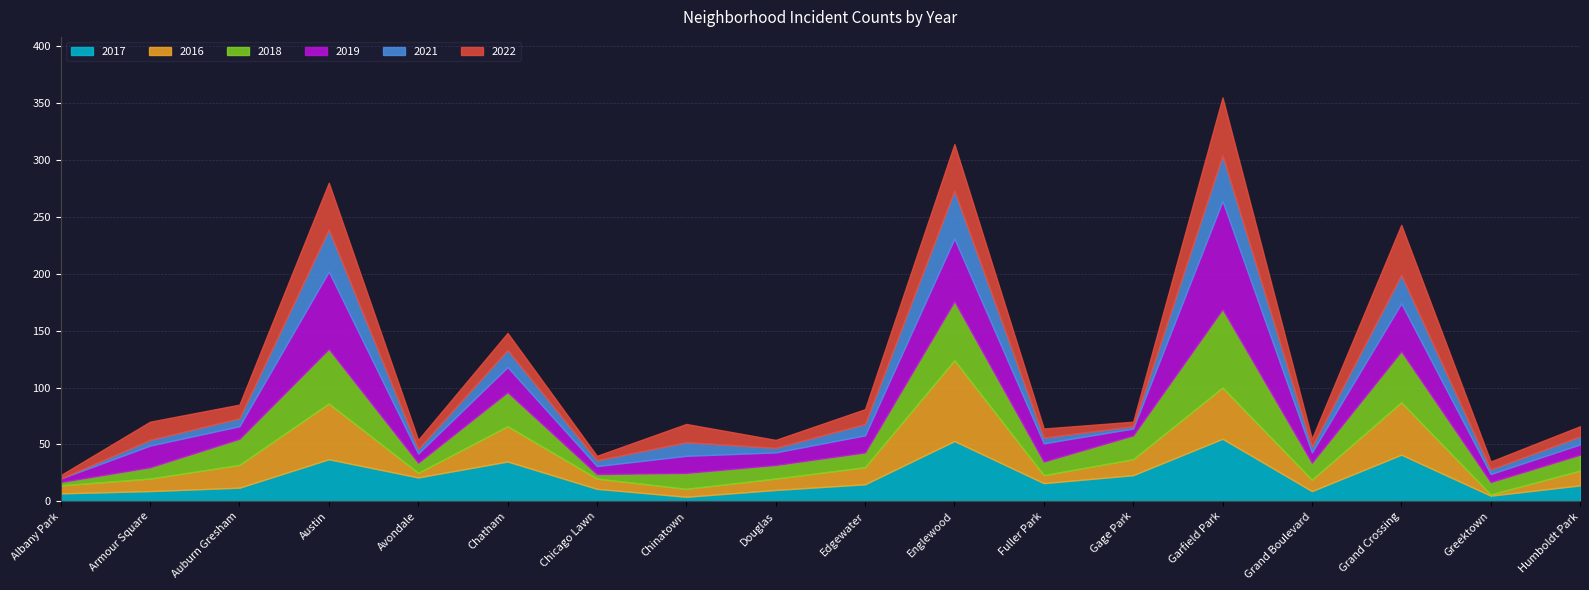

Rank the series by their maximum value, from highest to lowest.

2019, 2016, 2018, 2017, 2022, 2021